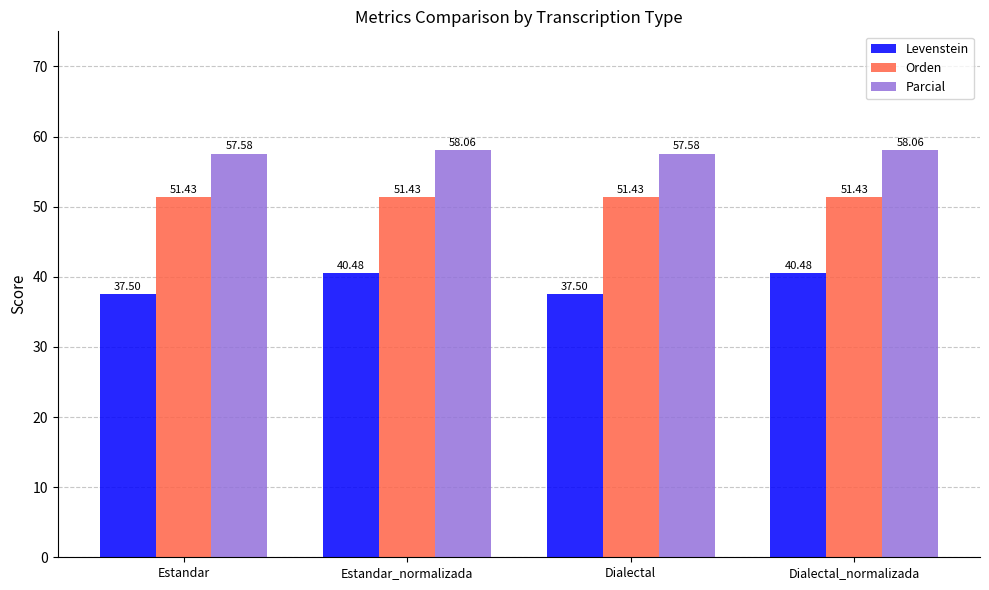

Reading left to right, extract all data points from this chart.

Levenstein: Estandar=37.5	Estandar_normalizada=40.5	Dialectal=37.5	Dialectal_normalizada=40.5
Orden: Estandar=51.4	Estandar_normalizada=51.4	Dialectal=51.4	Dialectal_normalizada=51.4
Parcial: Estandar=57.6	Estandar_normalizada=58.1	Dialectal=57.6	Dialectal_normalizada=58.1